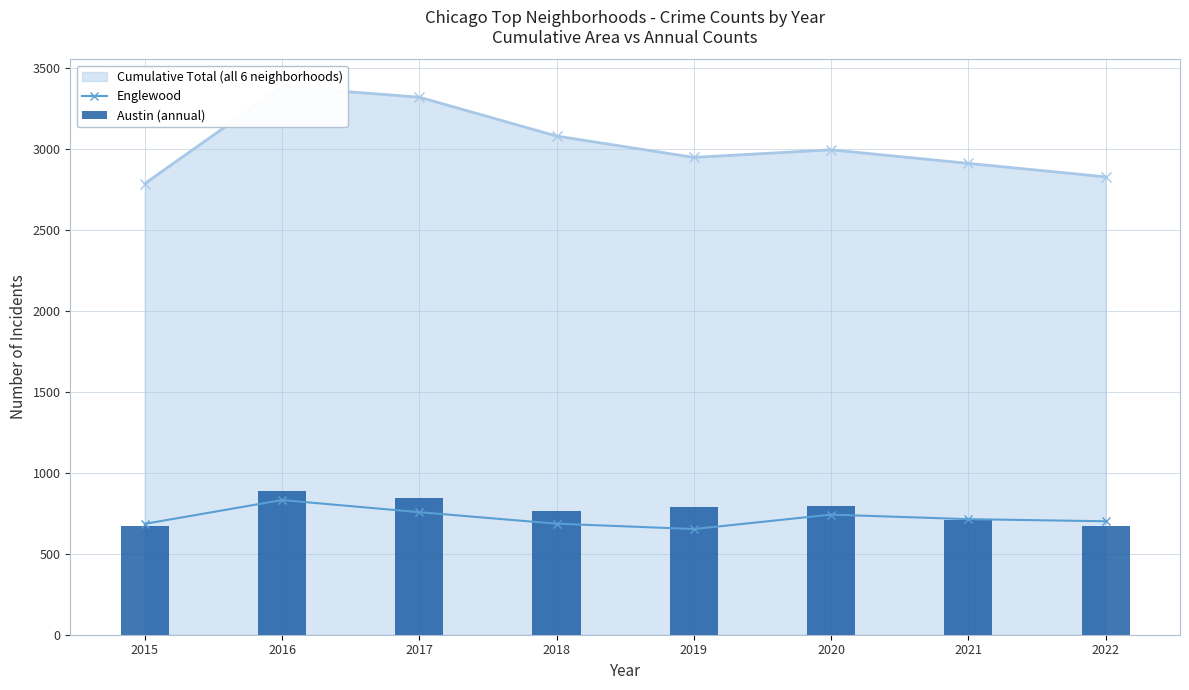

True or false: Austin (annual) has a value of 891 at 2016.

True